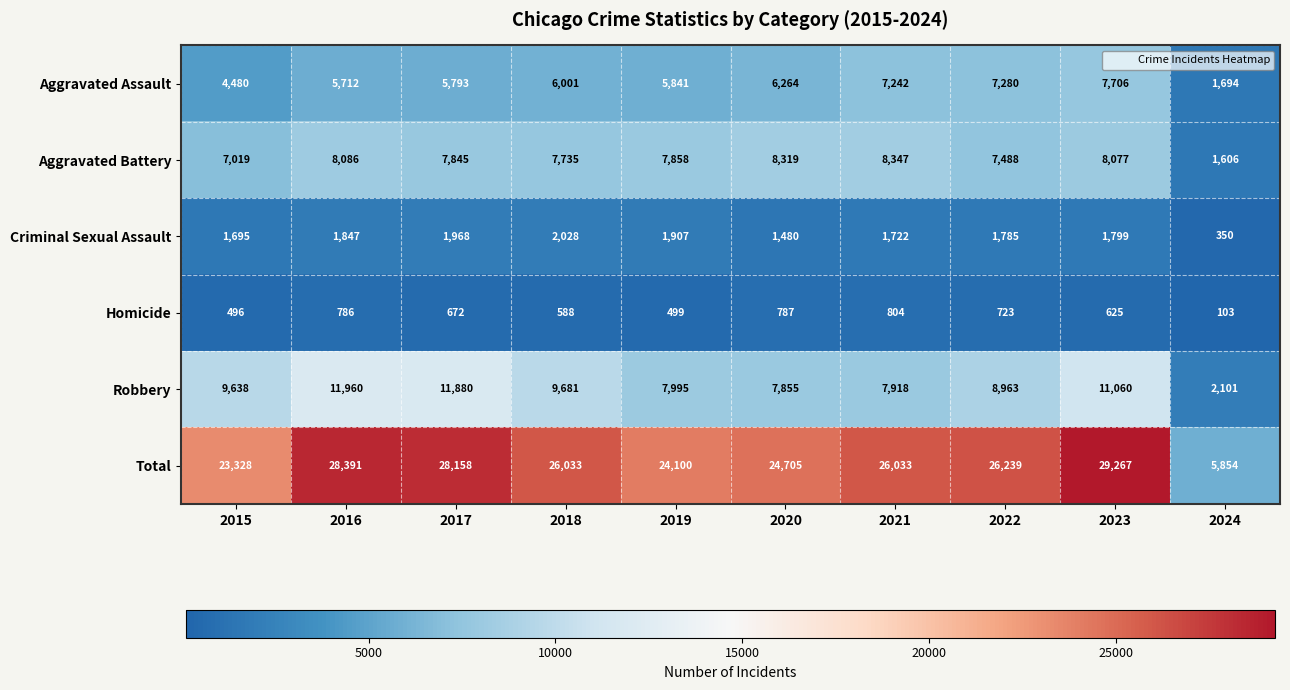

At 2023, list the series in order from smallest to largest.

Homicide, Criminal Sexual Assault, Aggravated Assault, Aggravated Battery, Robbery, Total